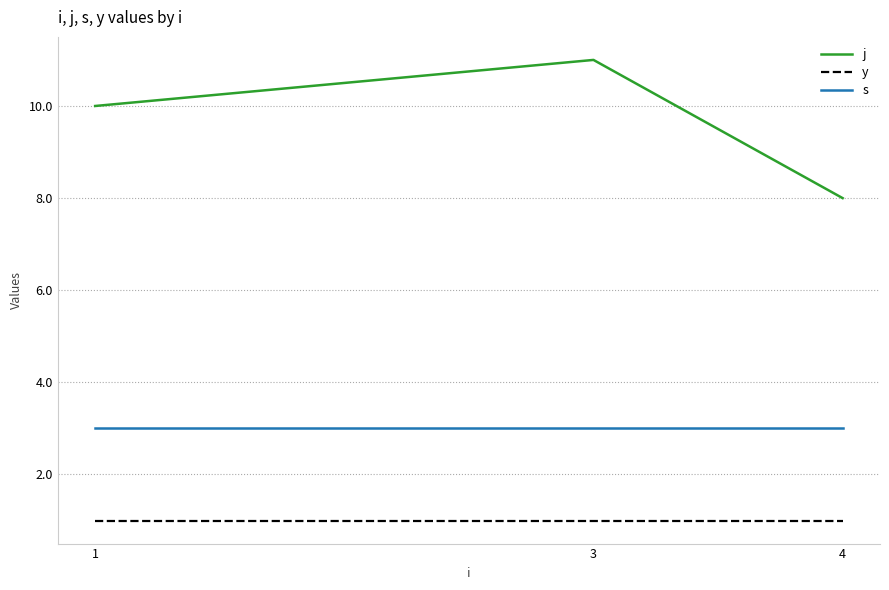

Which series has the widest spread of values?

j